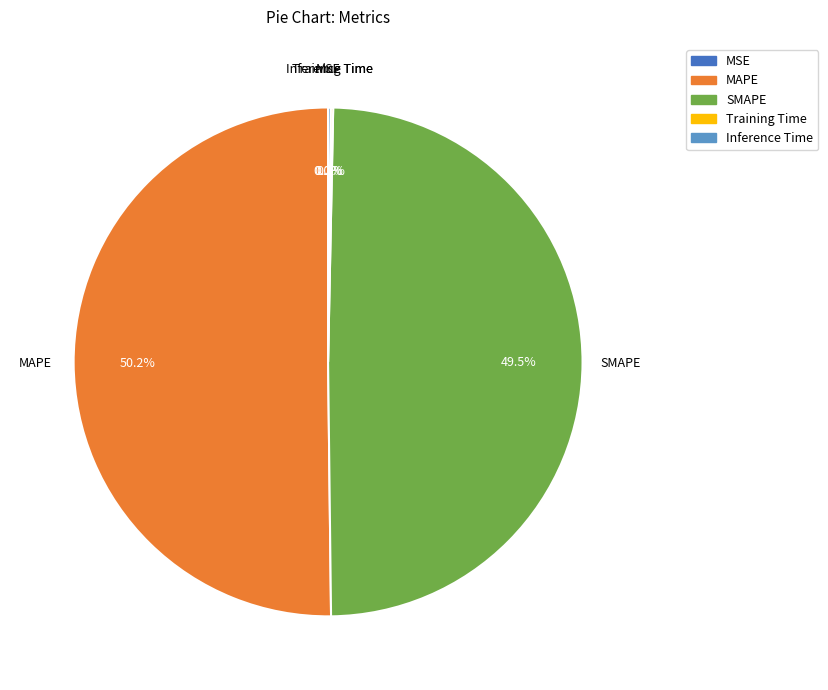

Combined, do SMAPE and MAPE account for over 50%?

Yes